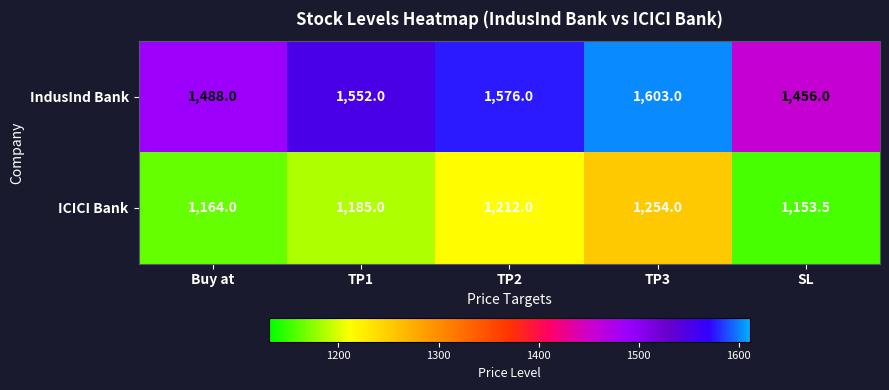

Rank the series by their maximum value, from highest to lowest.

IndusInd Bank, ICICI Bank